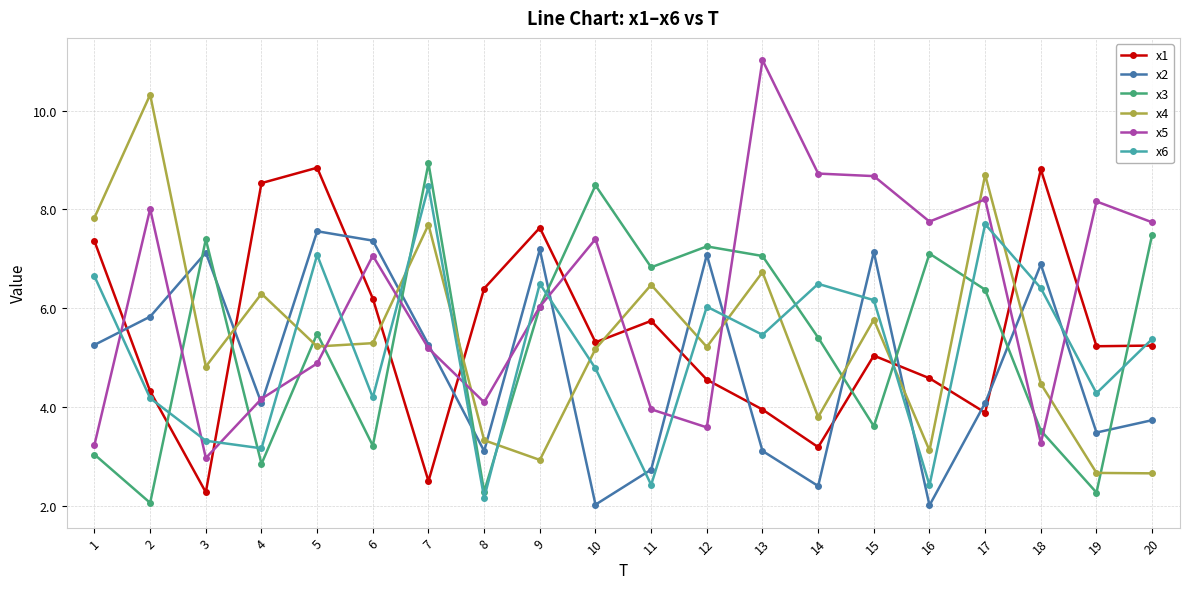

What is the difference between the x4 values at 6 and 10?

0.1